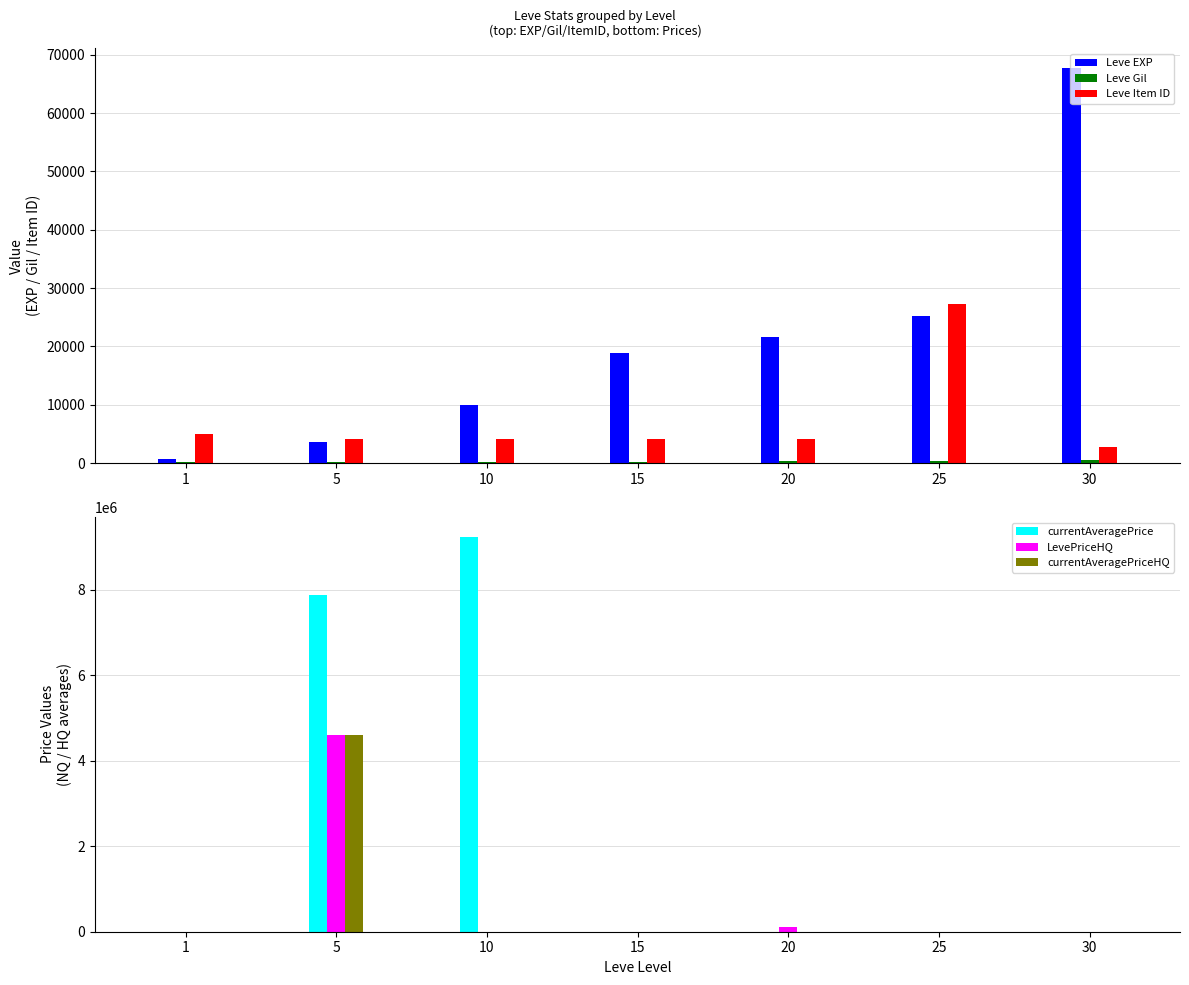

The currentAveragePriceHQ series shows -1962356 at 25. True or false?

False